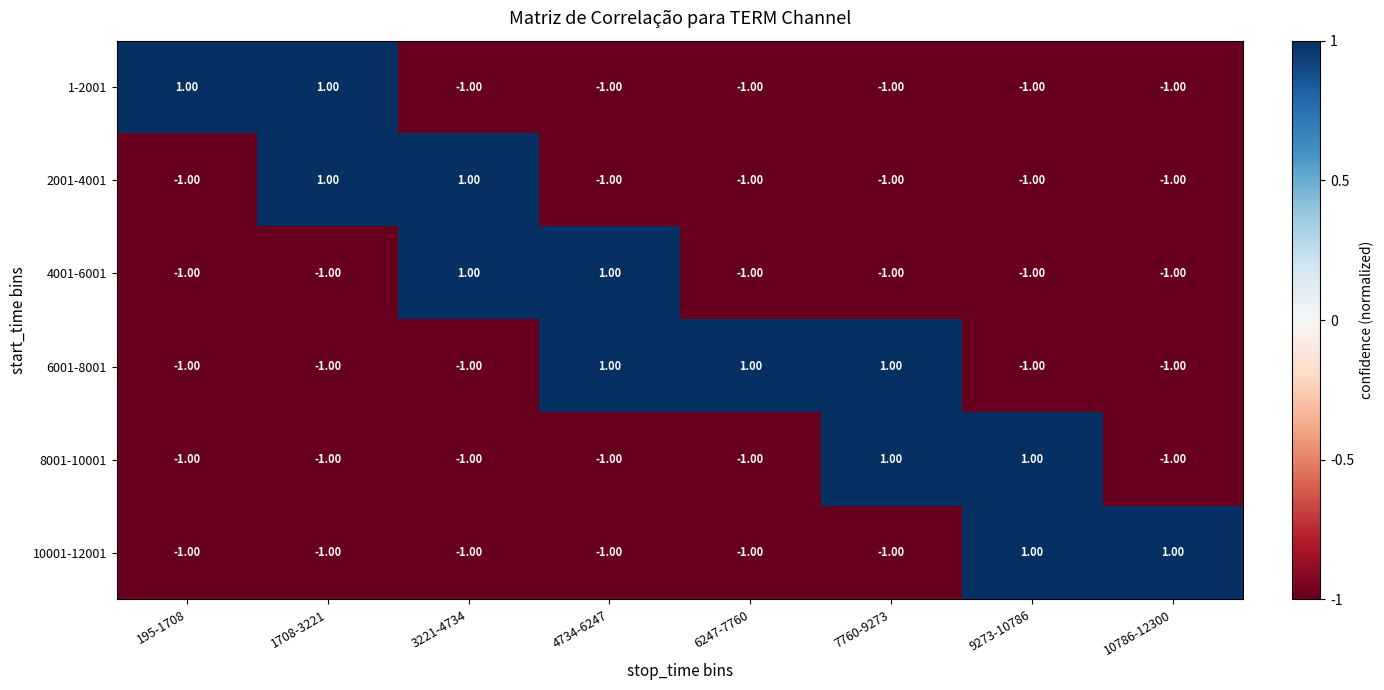

What is the spread (max minus min) of values at 6247-7760?

2